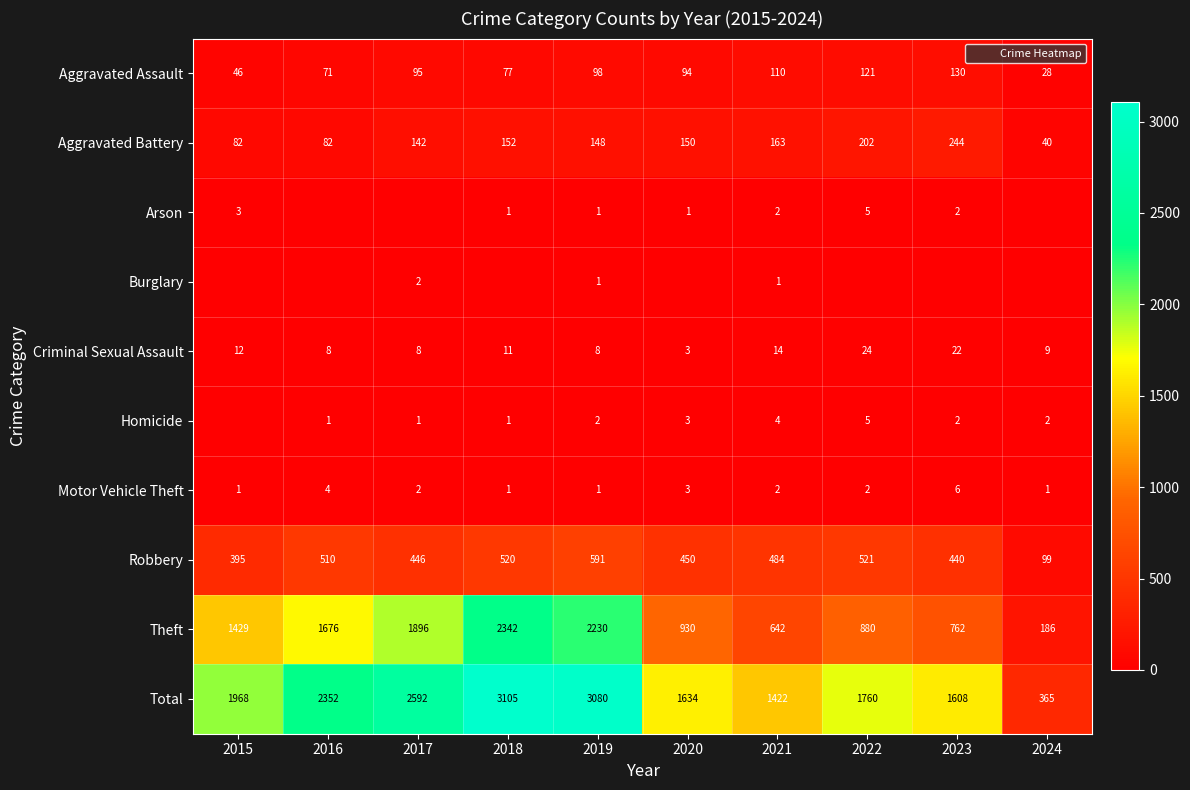

Is it true that Total equals 1443 at 2017?

False